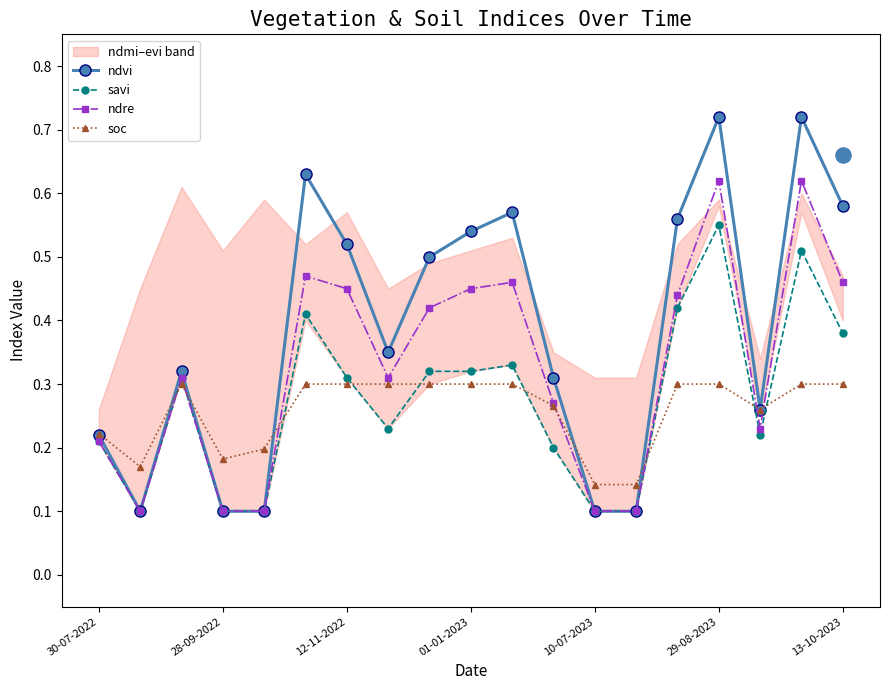

How many soc values are between 0 and 1?

19